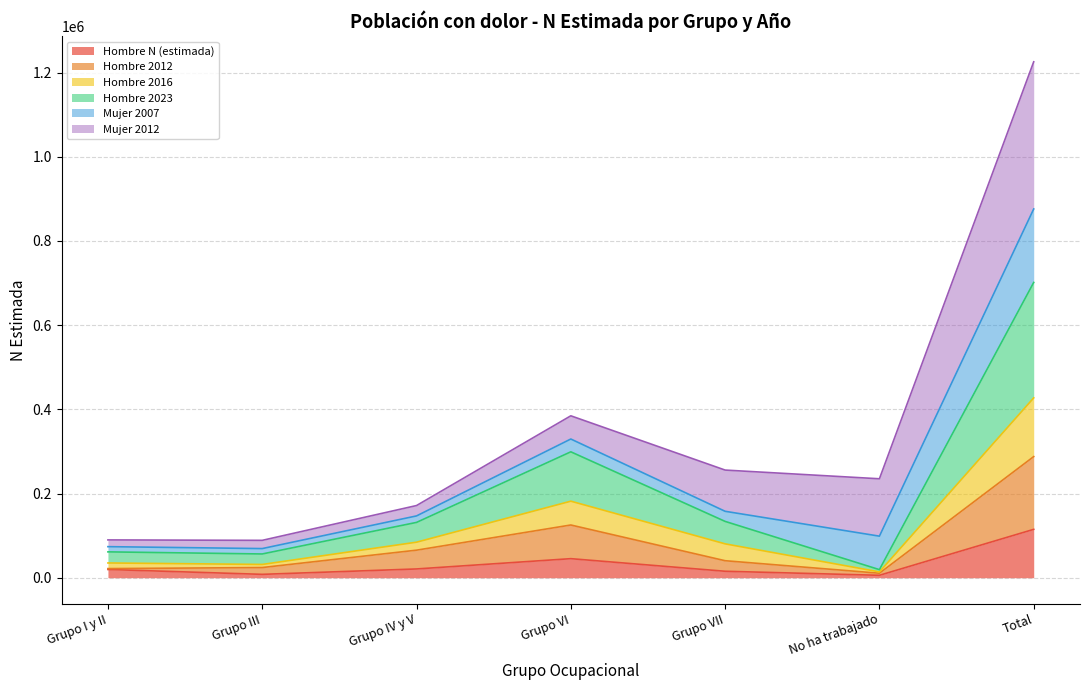

What is the highest value of the Hombre N (estimada) series?

114887